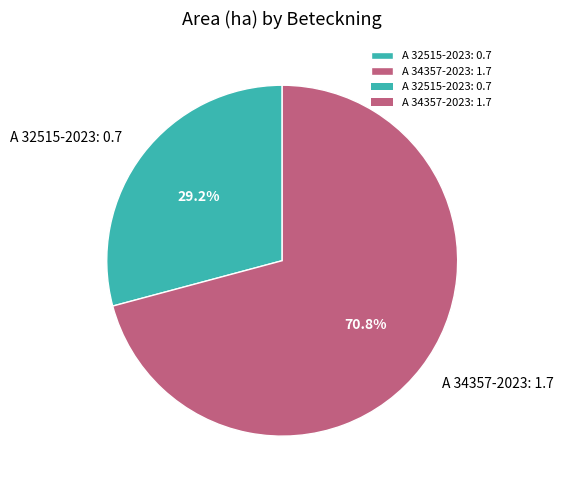

To the nearest percent, what percentage of the pie is A 34357-2023?

71%